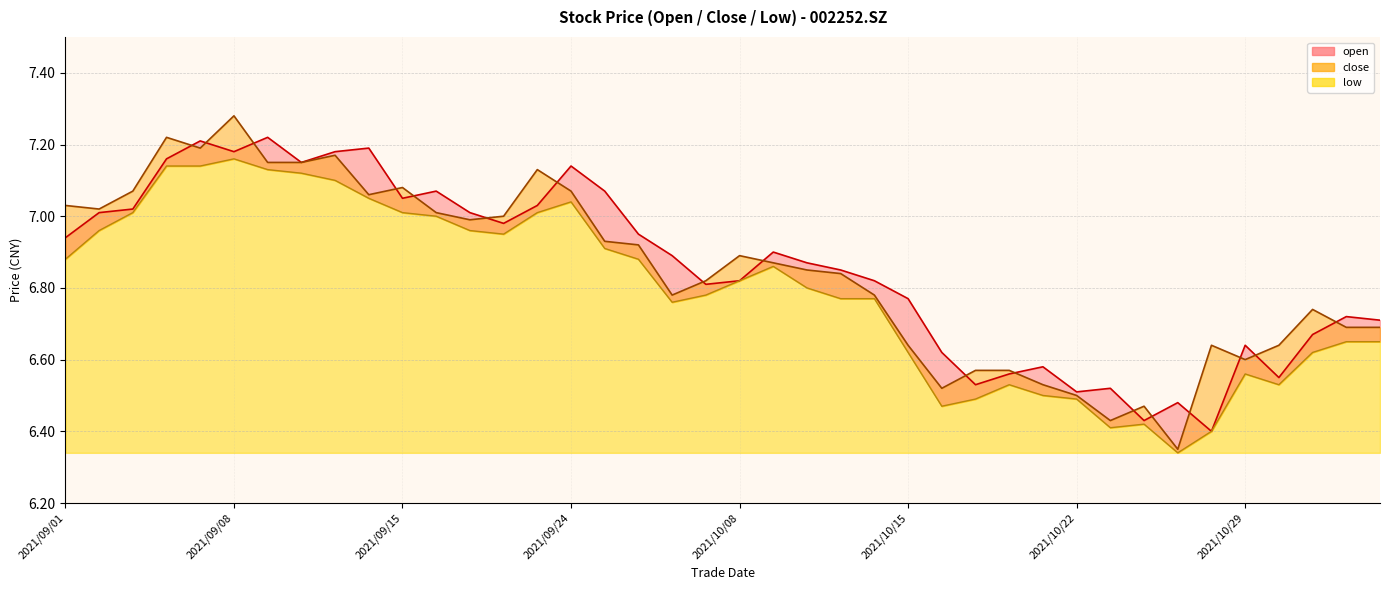

List the labels in order of close value, smallest first.

2021/10/27, 2021/10/25, 2021/10/26, 2021/10/22, 2021/10/18, 2021/10/21, 2021/10/19, 2021/10/20, 2021/10/29, 2021/10/15, 2021/10/28, 2021/11/01, 2021/11/03, 2021/11/04, 2021/11/02, 2021/09/29, 2021/10/14, 2021/09/30, 2021/10/13, 2021/10/12, 2021/10/11, 2021/10/08, 2021/09/28, 2021/09/27, 2021/09/17, 2021/09/22, 2021/09/16, 2021/09/02, 2021/09/01, 2021/09/14, 2021/09/03, 2021/09/24, 2021/09/15, 2021/09/23, 2021/09/09, 2021/09/10, 2021/09/13, 2021/09/07, 2021/09/06, 2021/09/08